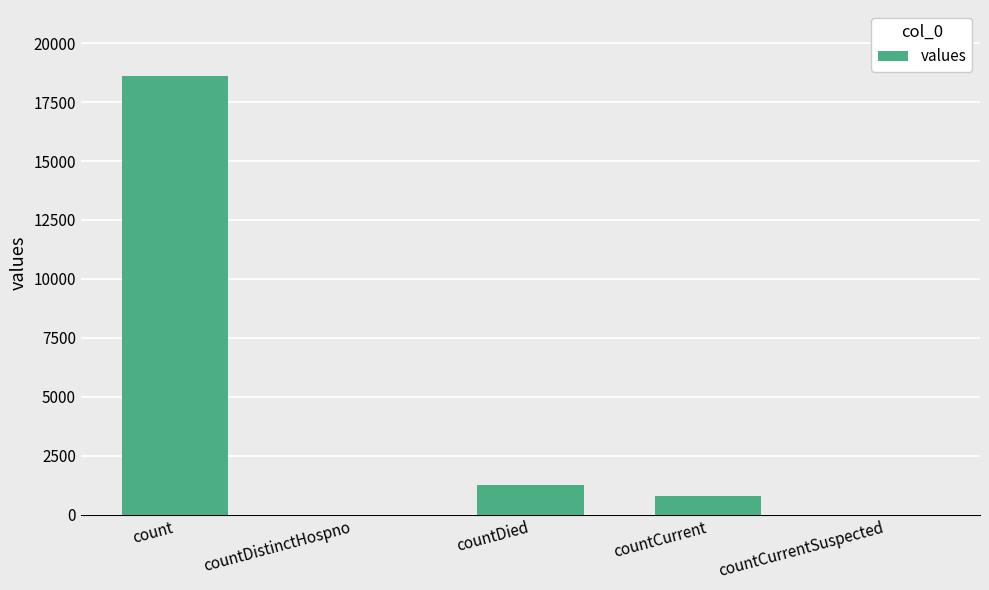

Are the bars horizontal?

No